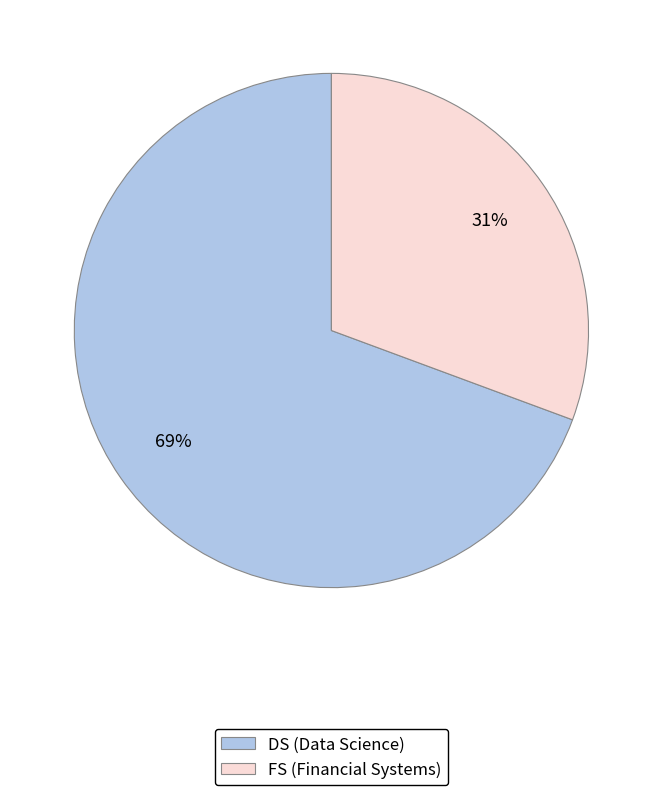

Between FS (Financial Systems) and DS (Data Science), which is larger?

DS (Data Science)